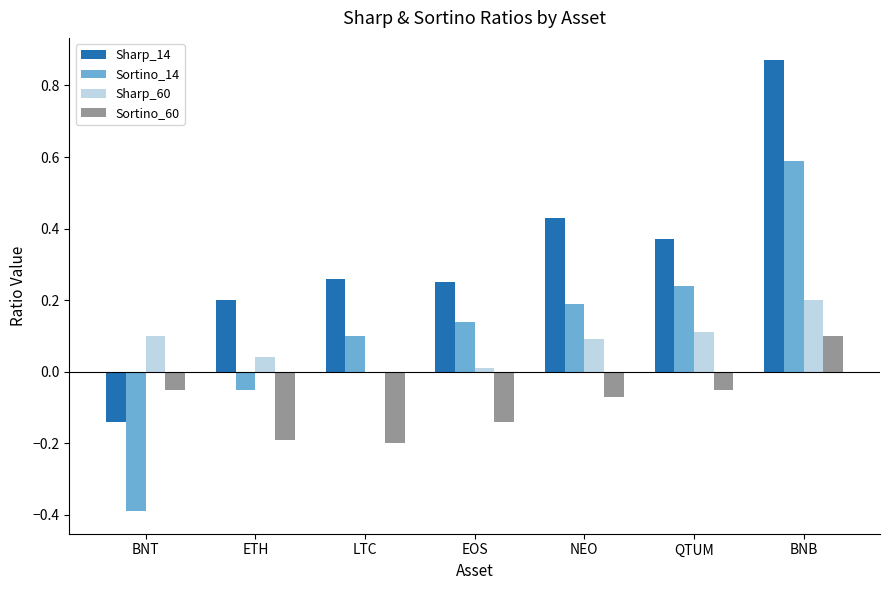

Which category has the highest value across all series?

BNB